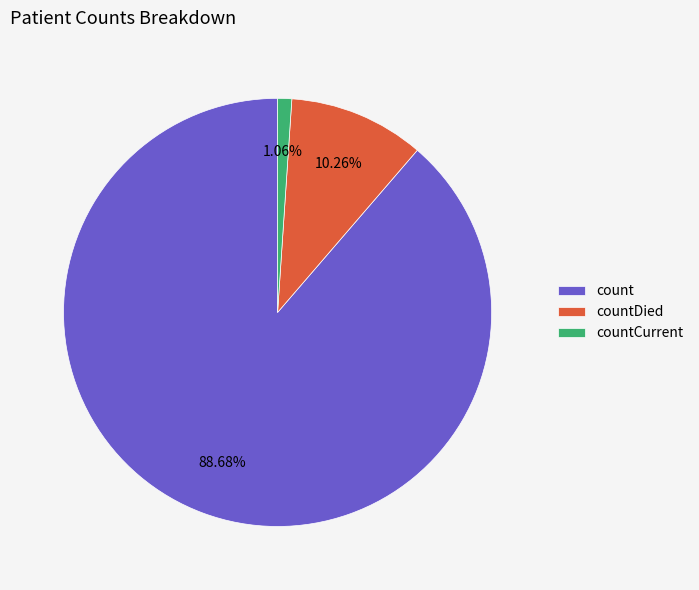

Which has a higher value, count or countCurrent?

count